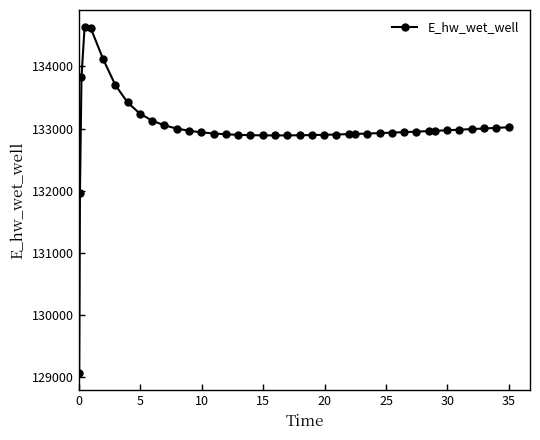

True or false: there are more than 0 points higher than both neighbors.

True